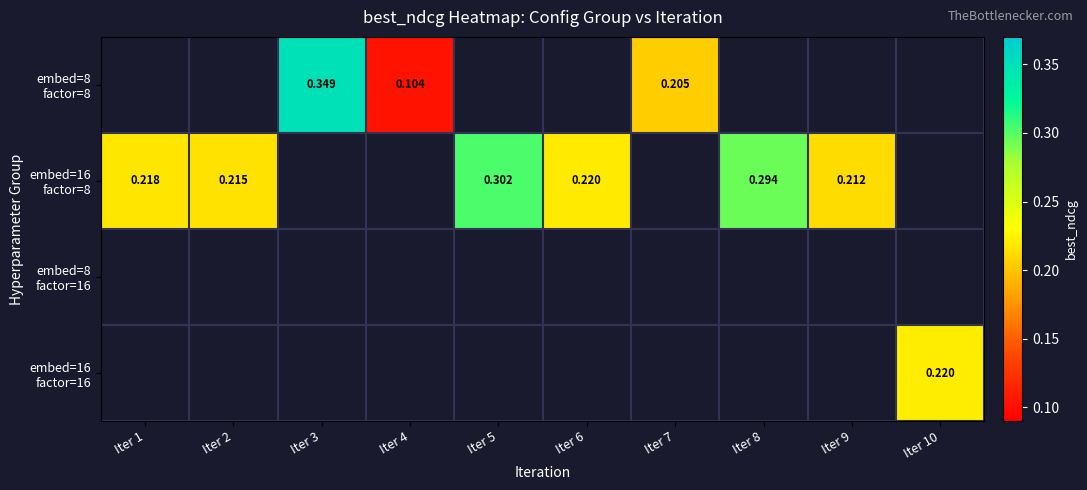

Count the number of categories in the chart.

10